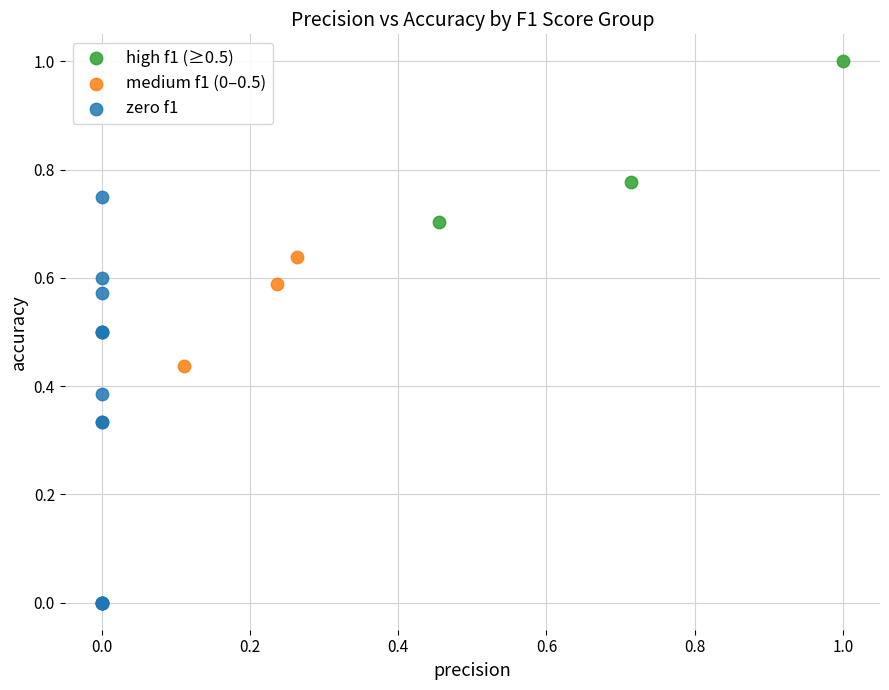

Which series has the widest spread of Y values?

zero f1